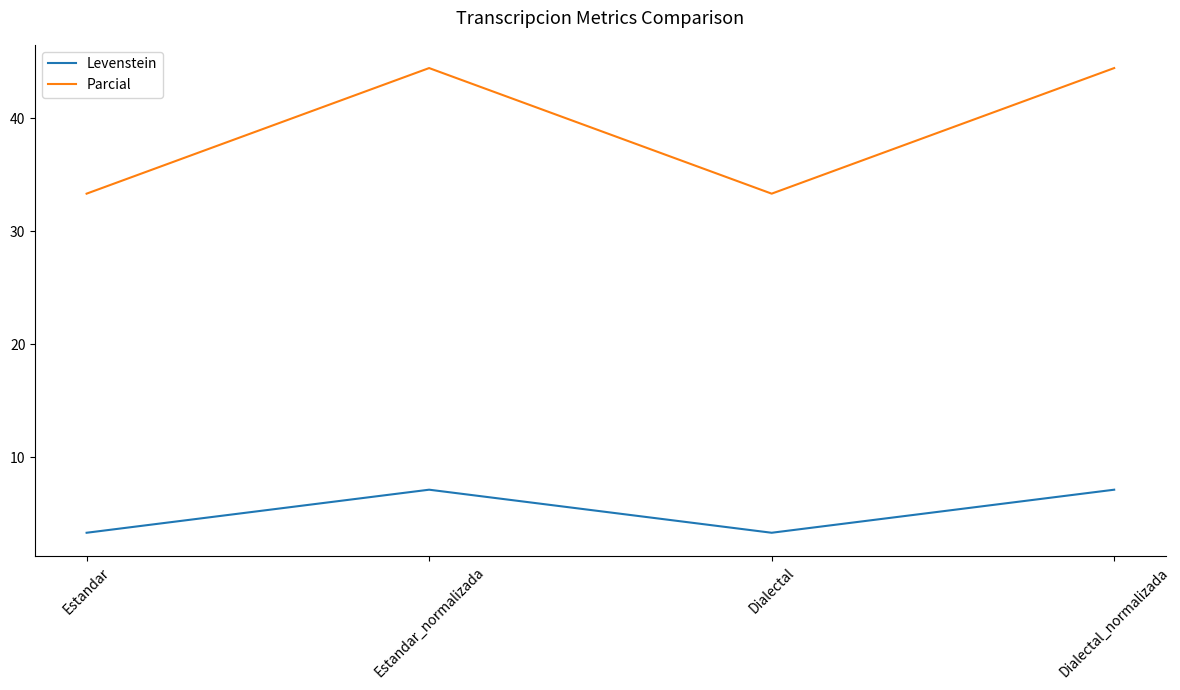

What is the difference between the maximum and minimum values in the Levenstein series?

3.8